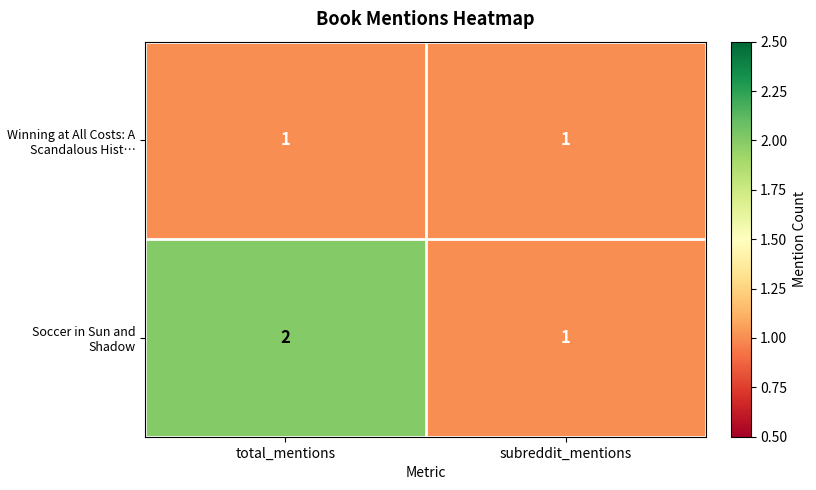

What is the sum of the Soccer in Sun and Shadow values at total_mentions and subreddit_mentions?

3